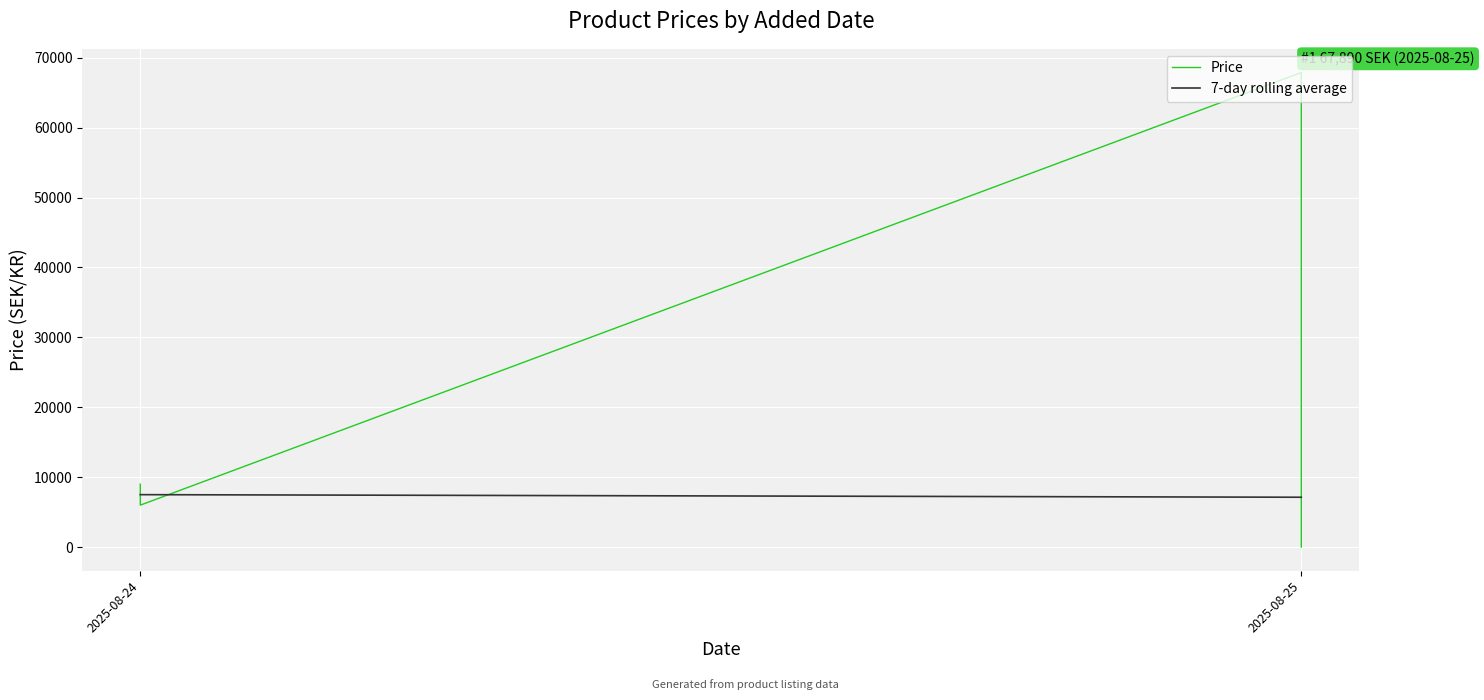

The value at 2025-08-24 is 9000. True or false?

True